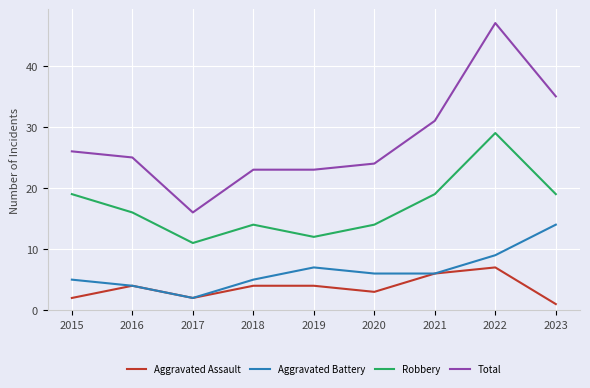

Reading right to left, transcribe all the data shown in this chart.

Aggravated Assault: 2023=1	2022=7	2021=6	2020=3	2019=4	2018=4	2017=2	2016=4	2015=2
Aggravated Battery: 2023=14	2022=9	2021=6	2020=6	2019=7	2018=5	2017=2	2016=4	2015=5
Robbery: 2023=19	2022=29	2021=19	2020=14	2019=12	2018=14	2017=11	2016=16	2015=19
Total: 2023=35	2022=47	2021=31	2020=24	2019=23	2018=23	2017=16	2016=25	2015=26